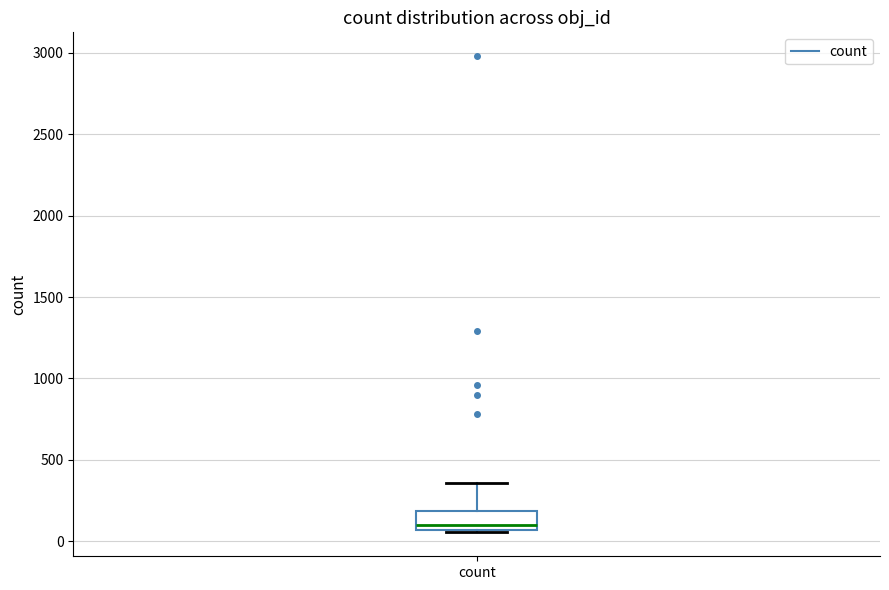

Transcribe this box plot: give where the median line is, the range the box spans, and where the two whiskers end, as read against the y-axis. The values are not printed on the chart, so give them approximately, as read against the axis.

median 100, box 50 to 200, whiskers 50 to 350